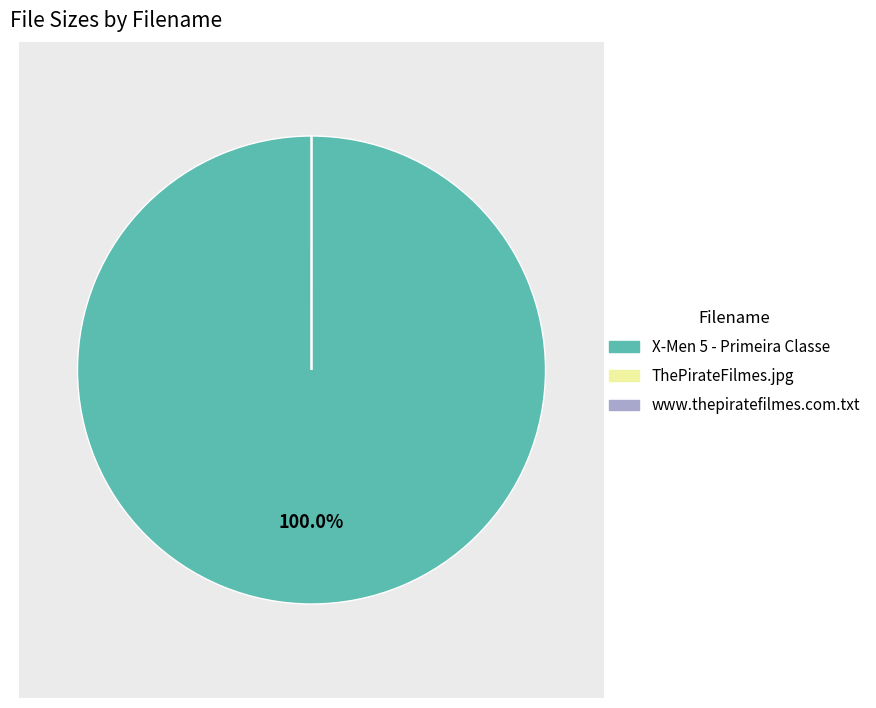

Does any single category account for the majority?

Yes